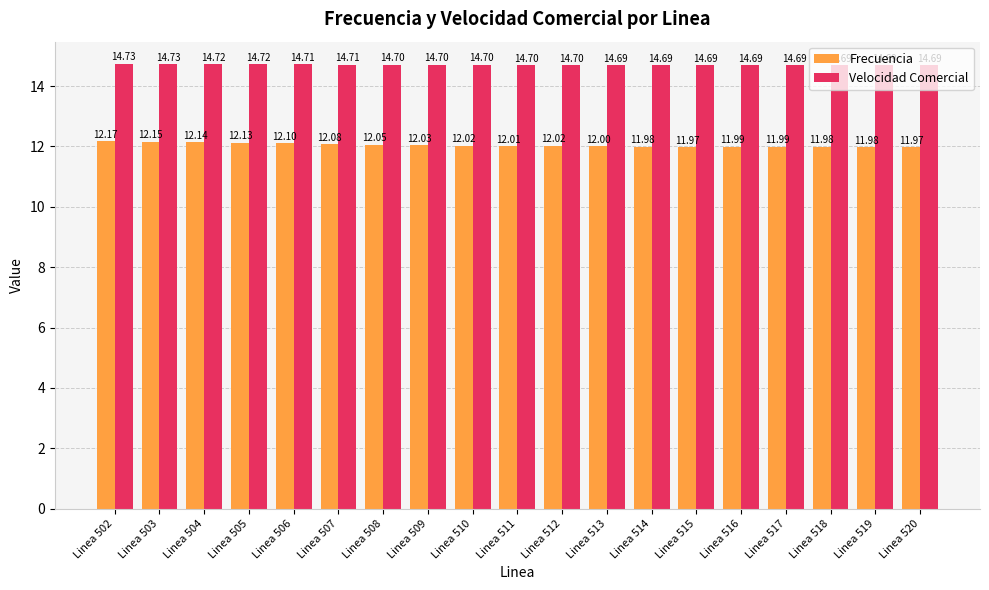

True or false: Frecuencia has a value of 12.0 at Linea 510.

True